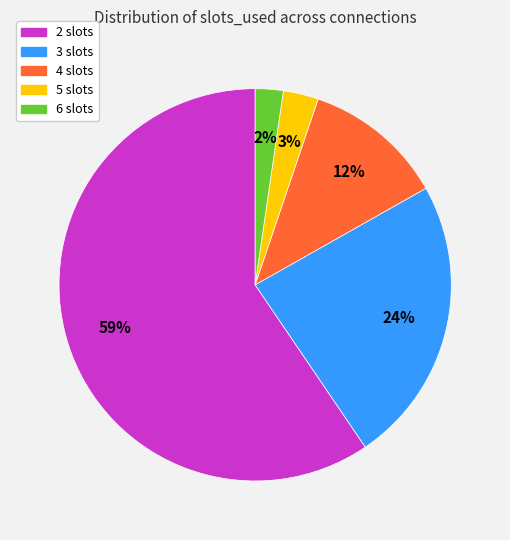

What percentage is the 6 slots slice, to the nearest percent?

2%